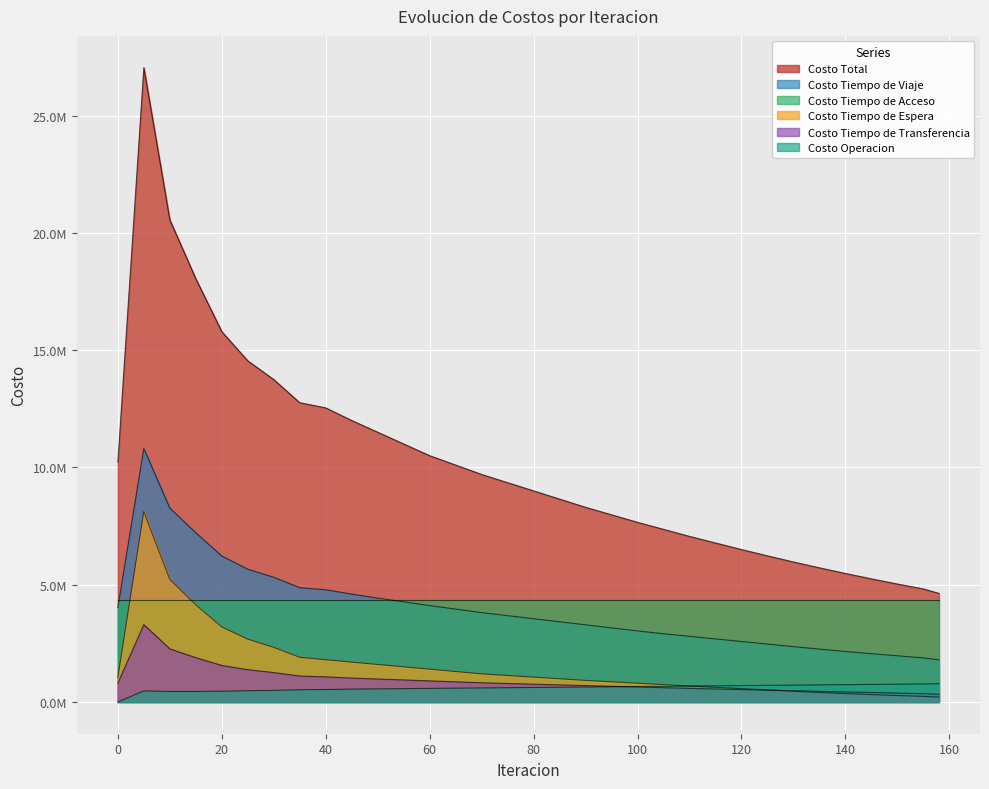

Rank the series by their maximum value, from highest to lowest.

Costo Total, Costo Tiempo de Viaje, Costo Tiempo de Espera, Costo Tiempo de Acceso, Costo Tiempo de Transferencia, Costo Operacion